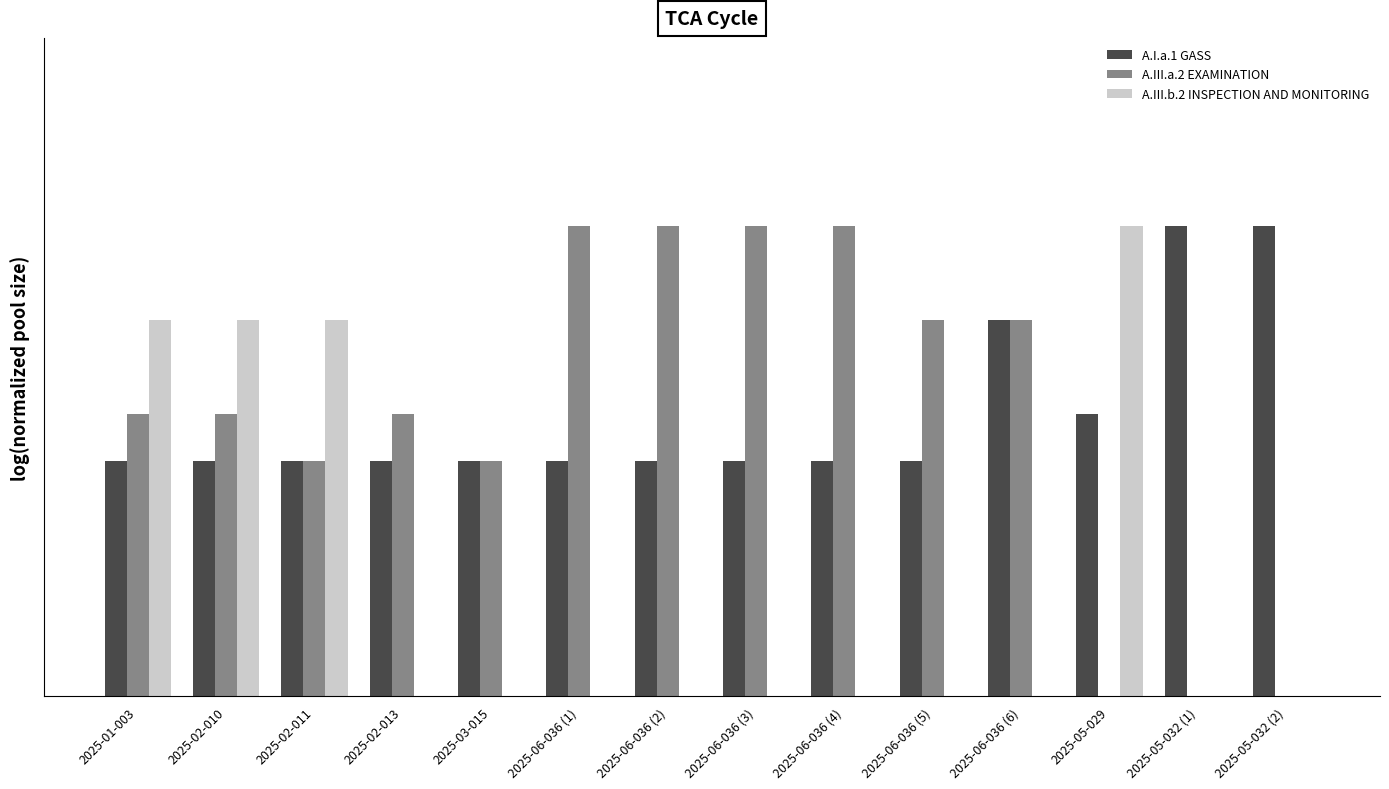

Rank the series at 2025-02-013 from lowest to highest value.

A.III.b.2 INSPECTION AND MONITORING, A.I.a.1 GASS, A.III.a.2 EXAMINATION